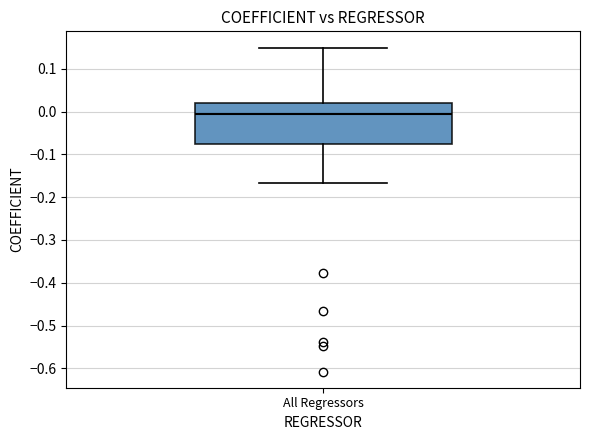

Where does the lower whisker of the box for All Regressors end on the y-axis? The values are not printed on the chart, so give them approximately, as read against the axis.

-0.17